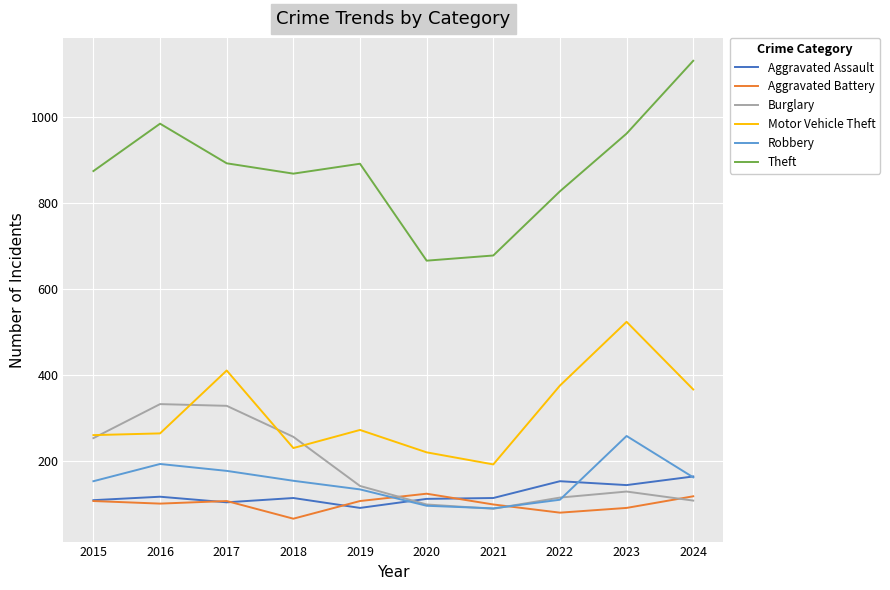

Which series has the largest total across all categories?

Theft